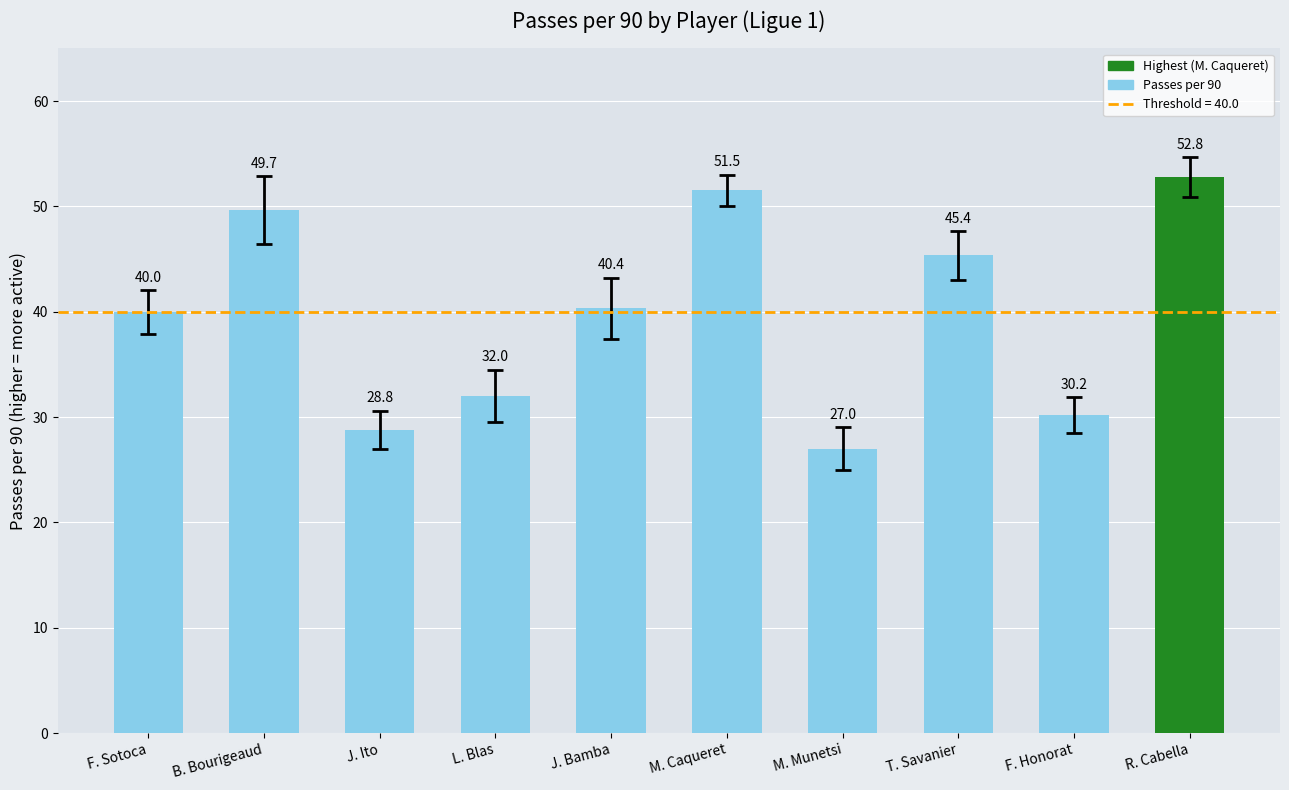

Reading left to right, what are all the values shown in this chart?

40.0	49.7	28.8	32.0	40.4	51.5	27.0	45.4	30.2	52.8